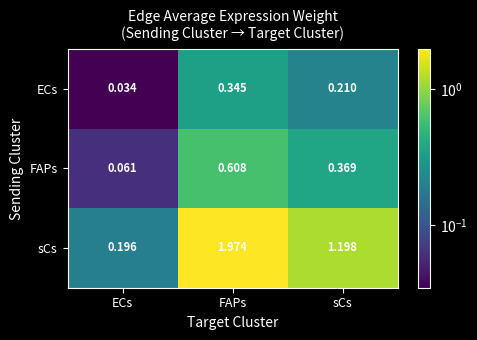

Count the number of categories in the chart.

3